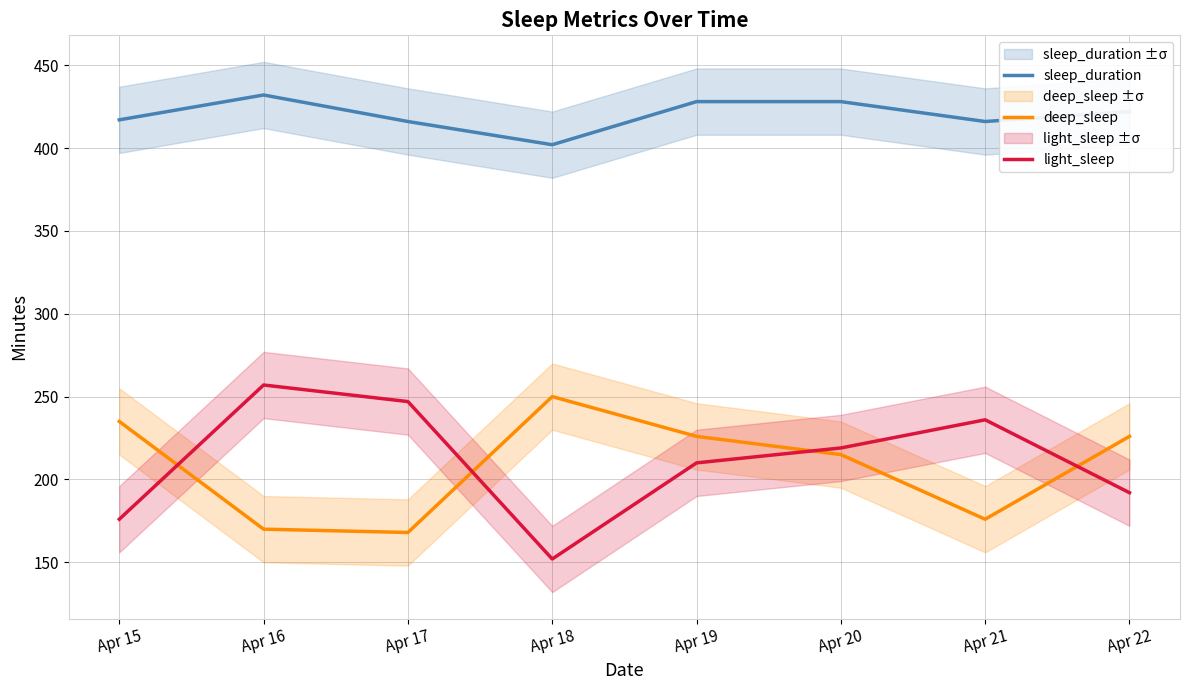

True or false: deep_sleep has a value of 176 at Apr 21.

True